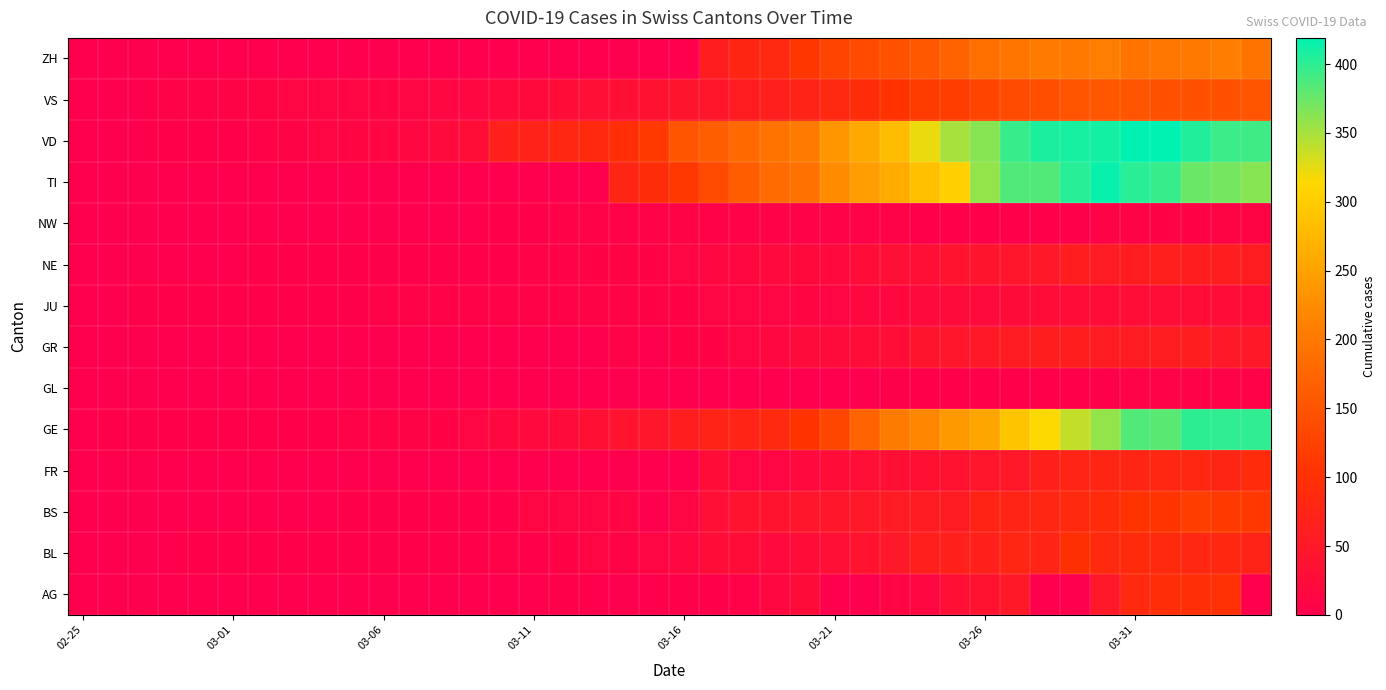

Which category has the lowest value across all series?

02-25